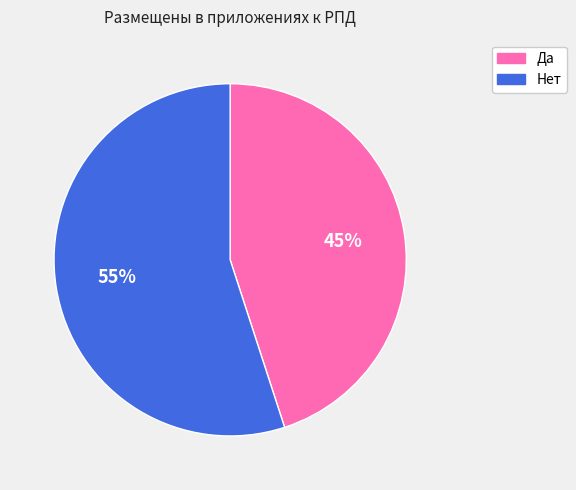

To the nearest percent, what is the combined percentage of Да and Нет?

100%